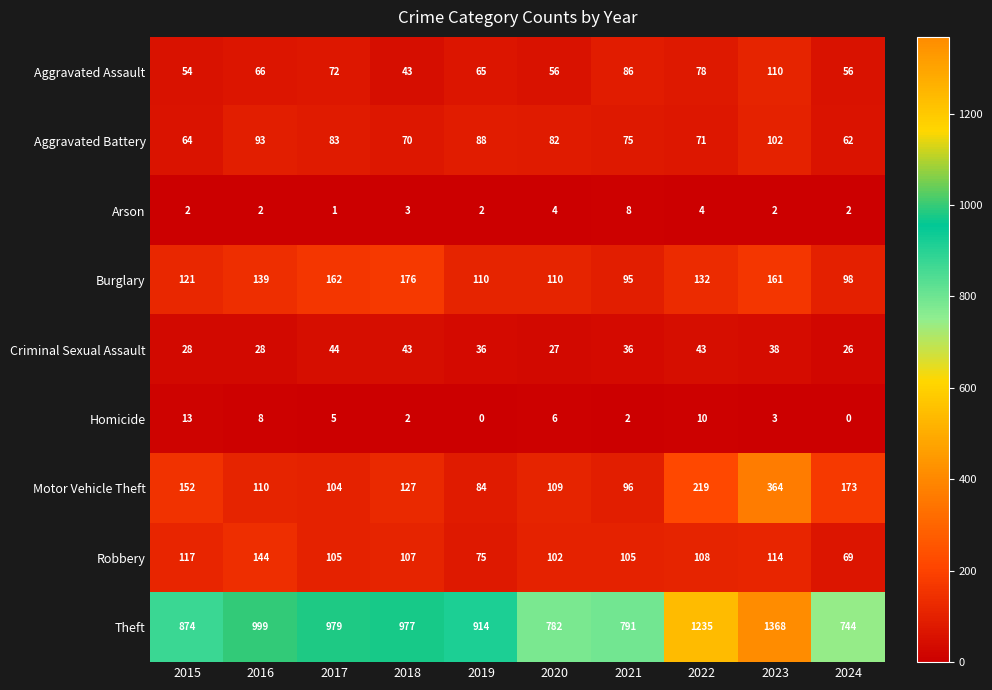

At how many categories does at least one series exceed 287?

10